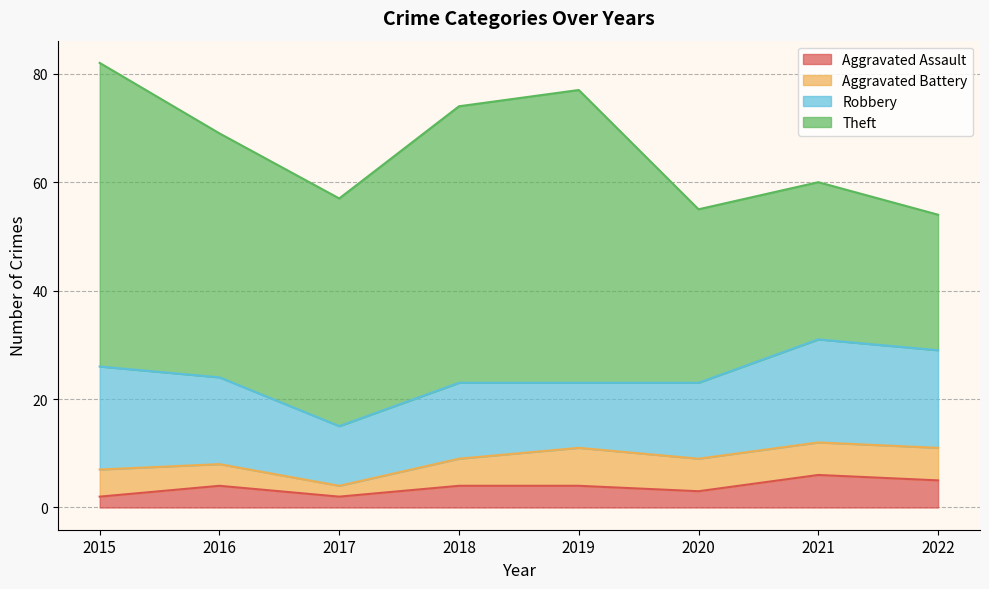

What is the spread (max minus min) of values at 2019?

50